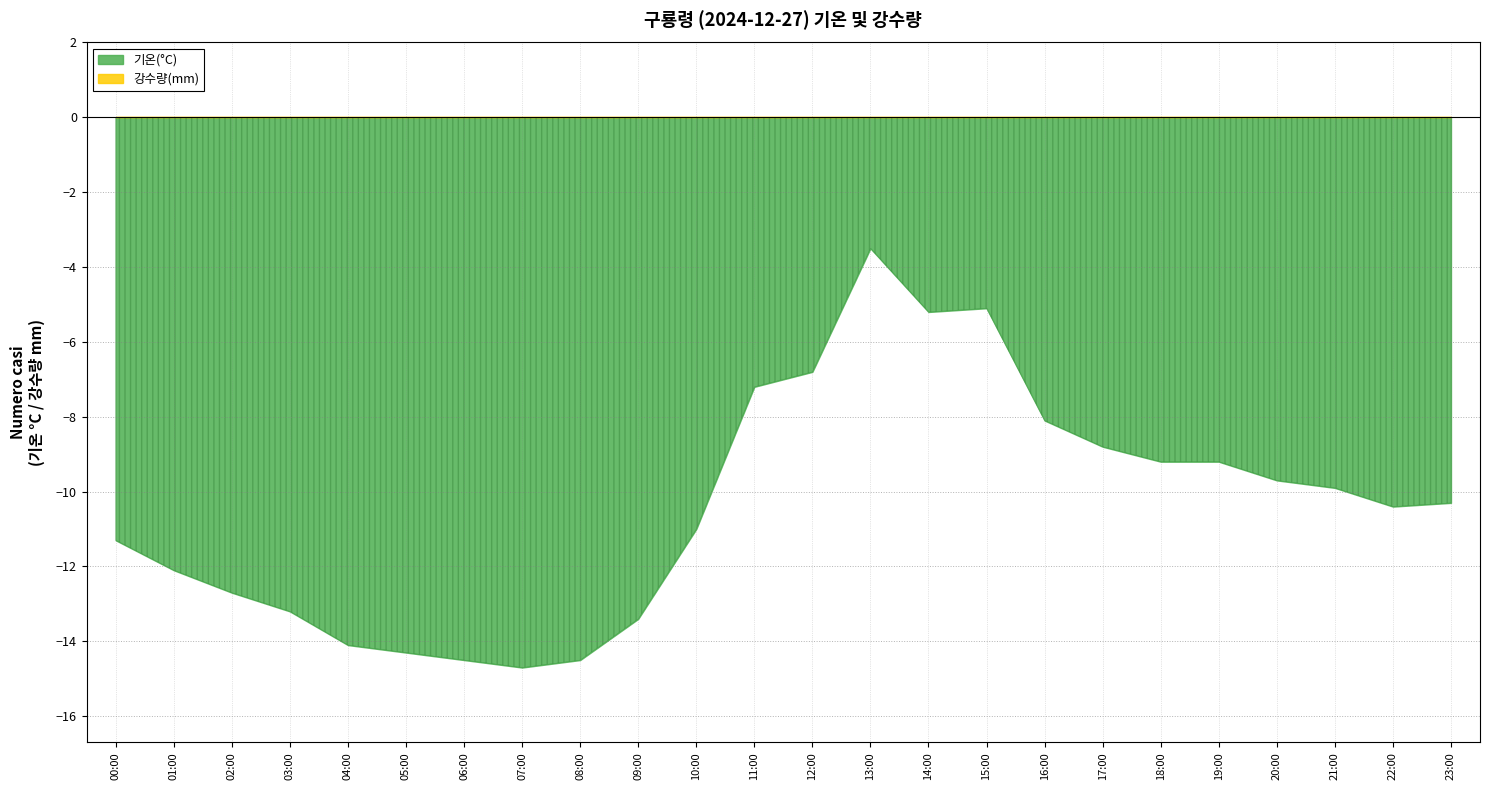

At how many categories does at least one series exceed -11?

24